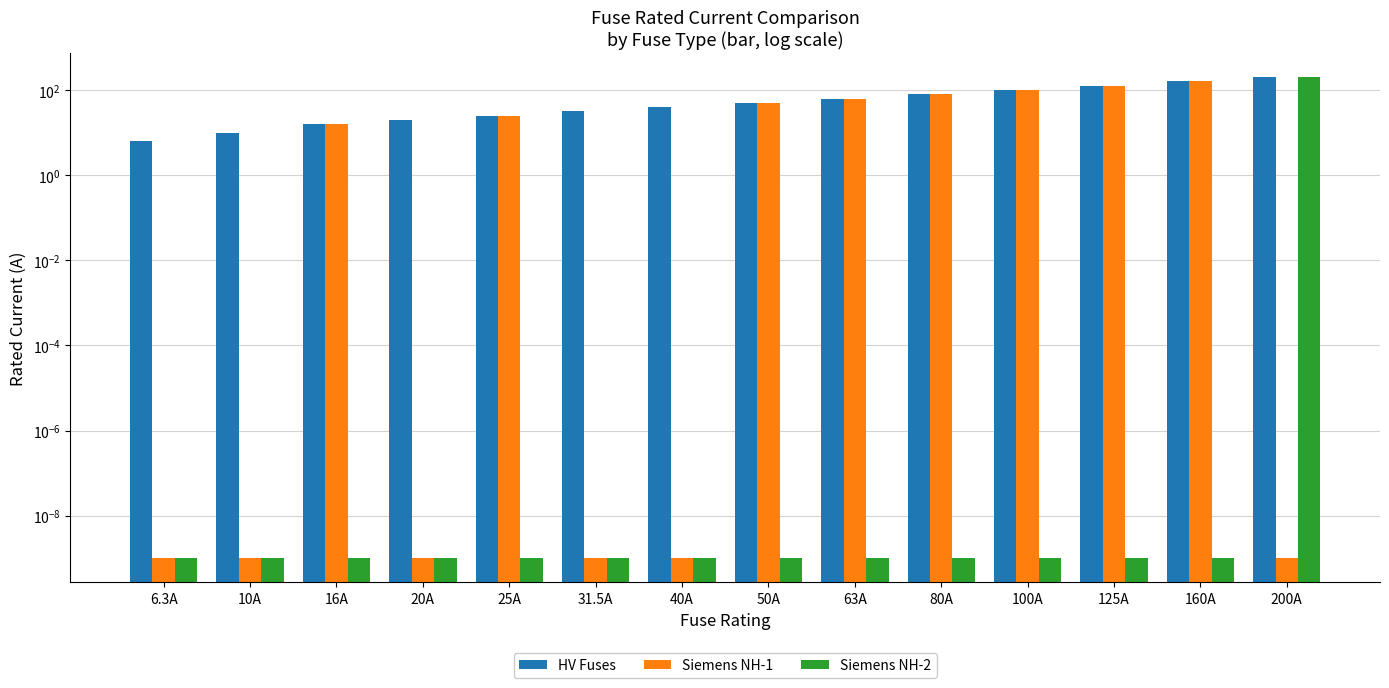

The HV Fuses series shows 63.0 at 63A. True or false?

True